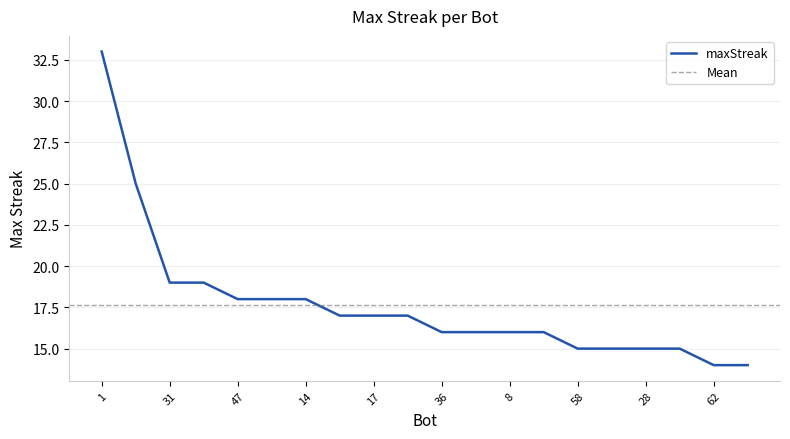

What is the label of the 5th point from the right?

32